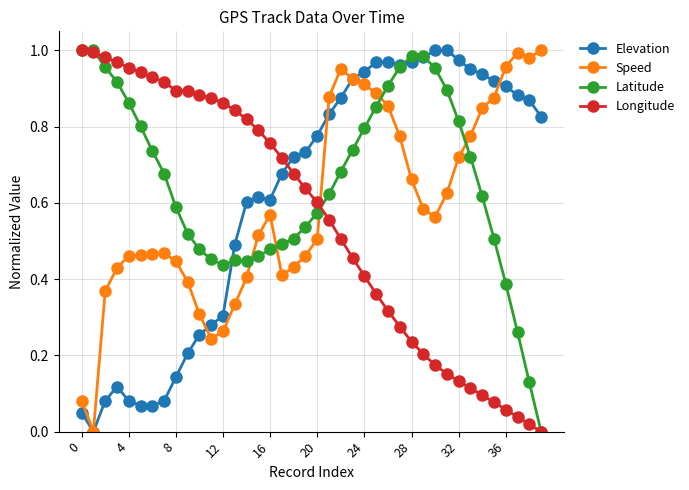

After their last crossing, which series has the higher values: Longitude or Elevation?

Elevation